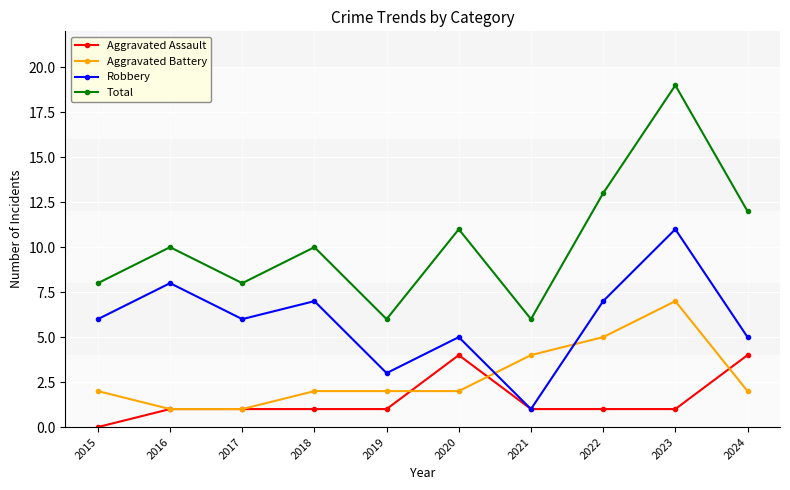

What are all the series names shown in the legend?

Aggravated Assault, Aggravated Battery, Robbery, Total